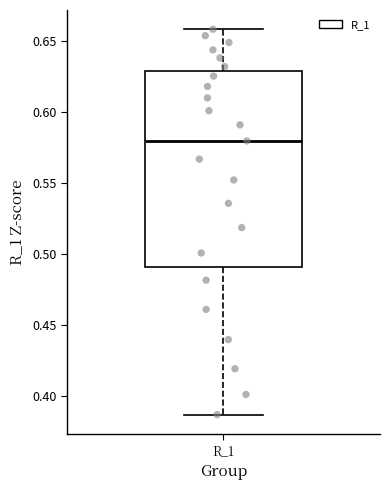

Transcribe this box plot: give where the median line is, the range the box spans, and where the two whiskers end, as read against the y-axis. The values are not printed on the chart, so give them approximately, as read against the axis.

median 0.580, box 0.490 to 0.630, whiskers 0.385 to 0.660